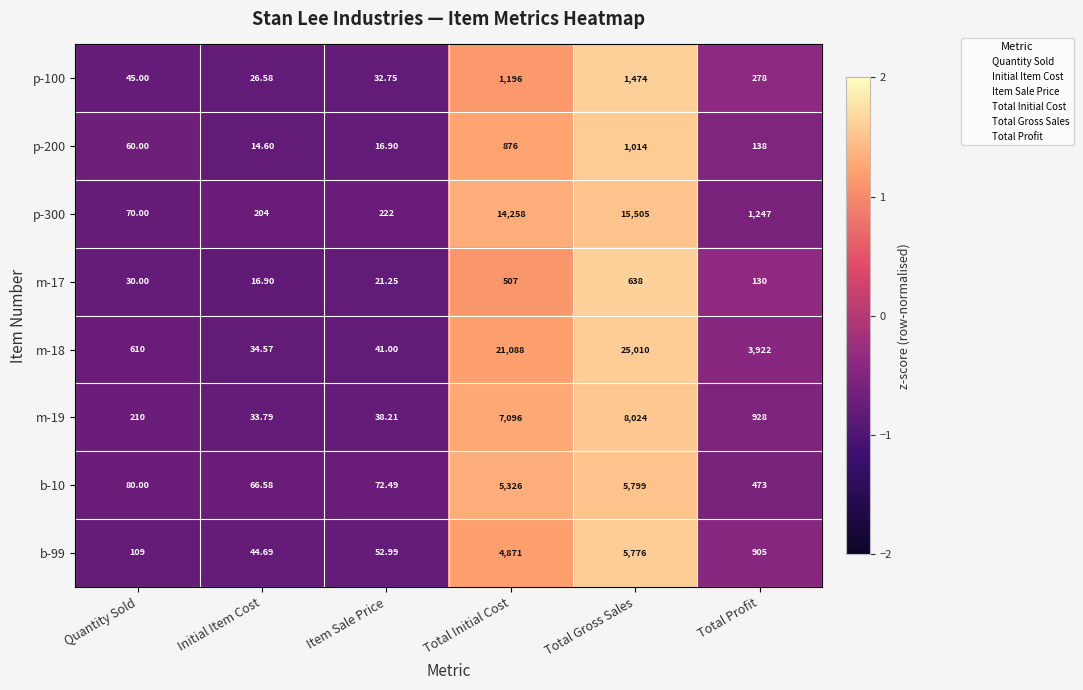

Which category has the highest value across all series?

Total Gross Sales